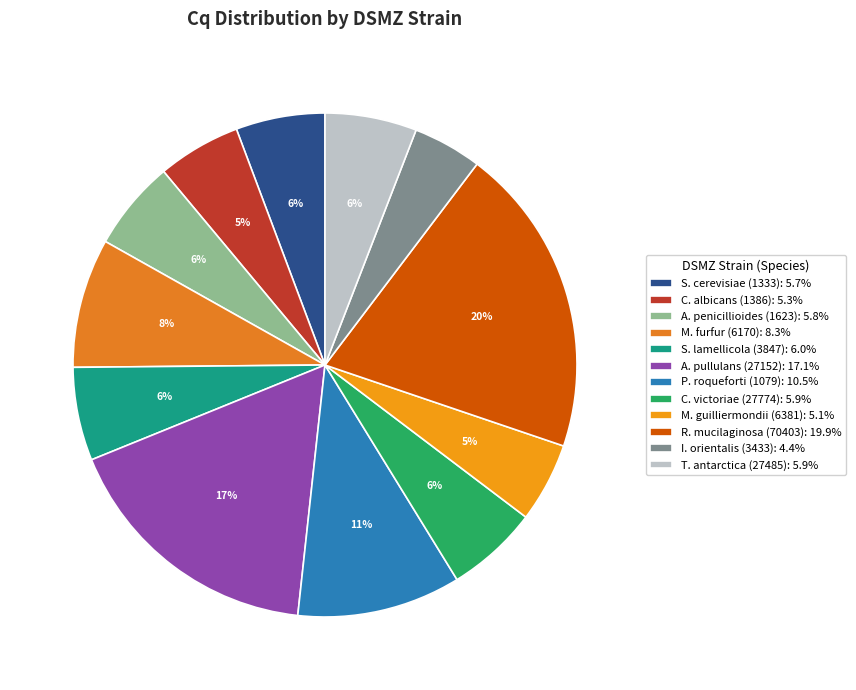

How many slices are in this pie chart?

12